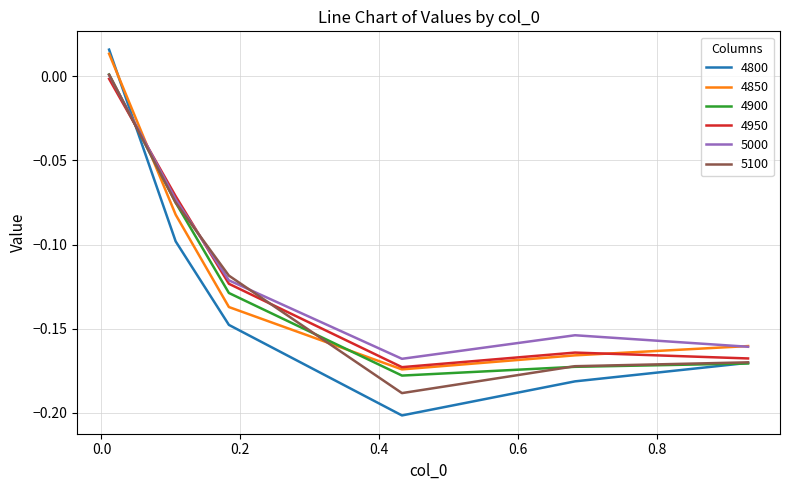

Which series has the largest range (max minus min)?

4800